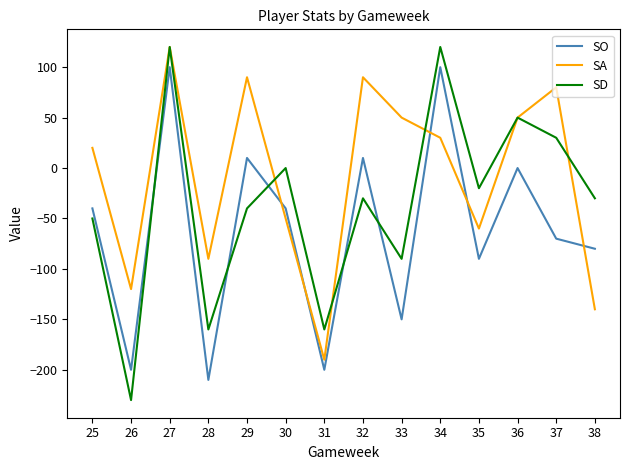

What is the highest value of the SO series?

100